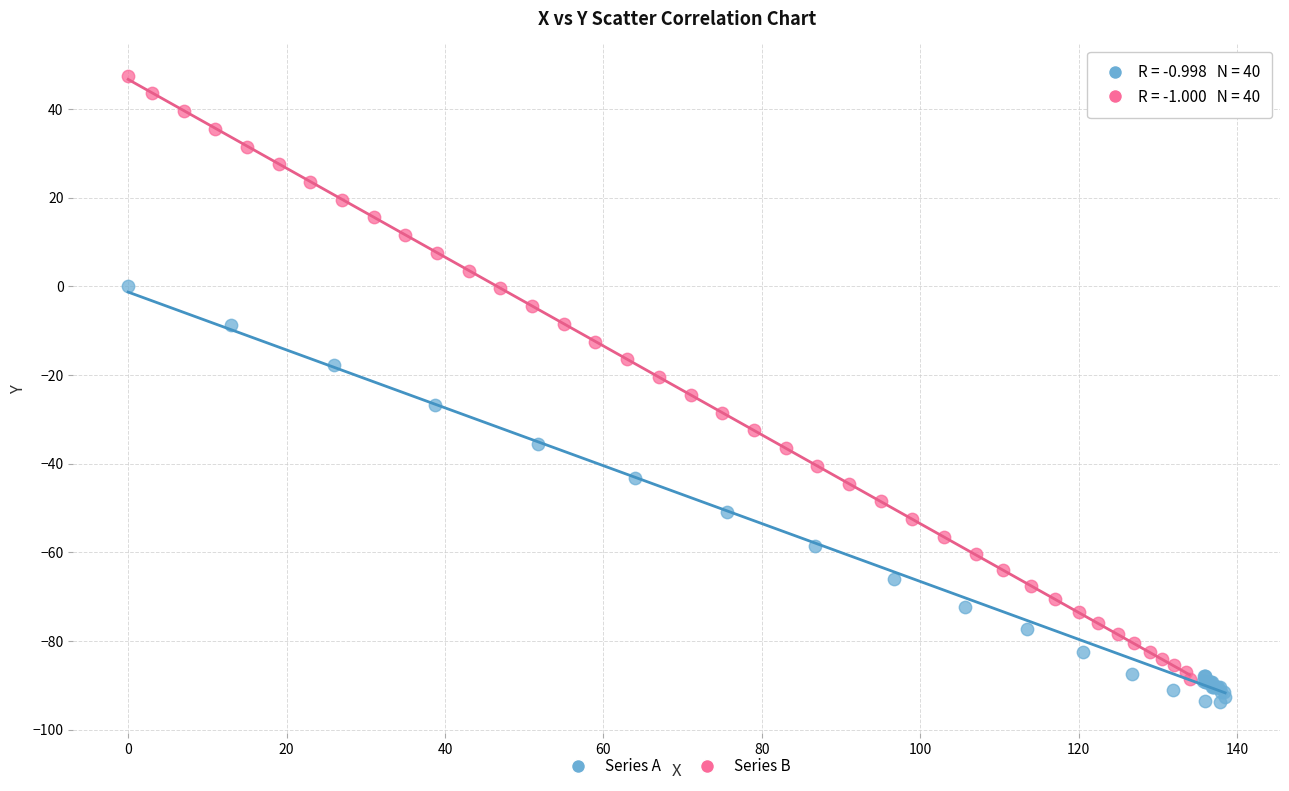

Which series reaches the maximum Y coordinate?

Series B